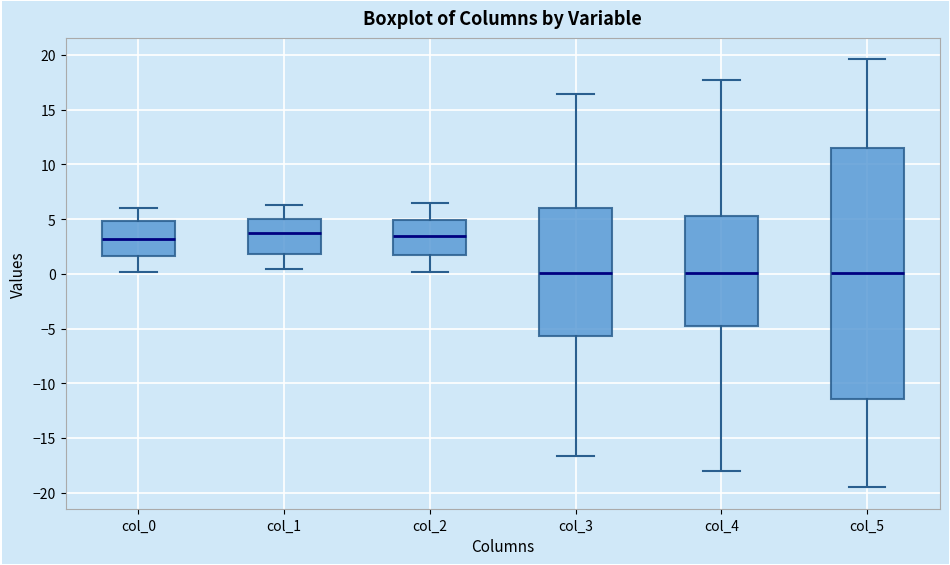

Which box is the tallest, from its lower edge to its upper edge?

col_5